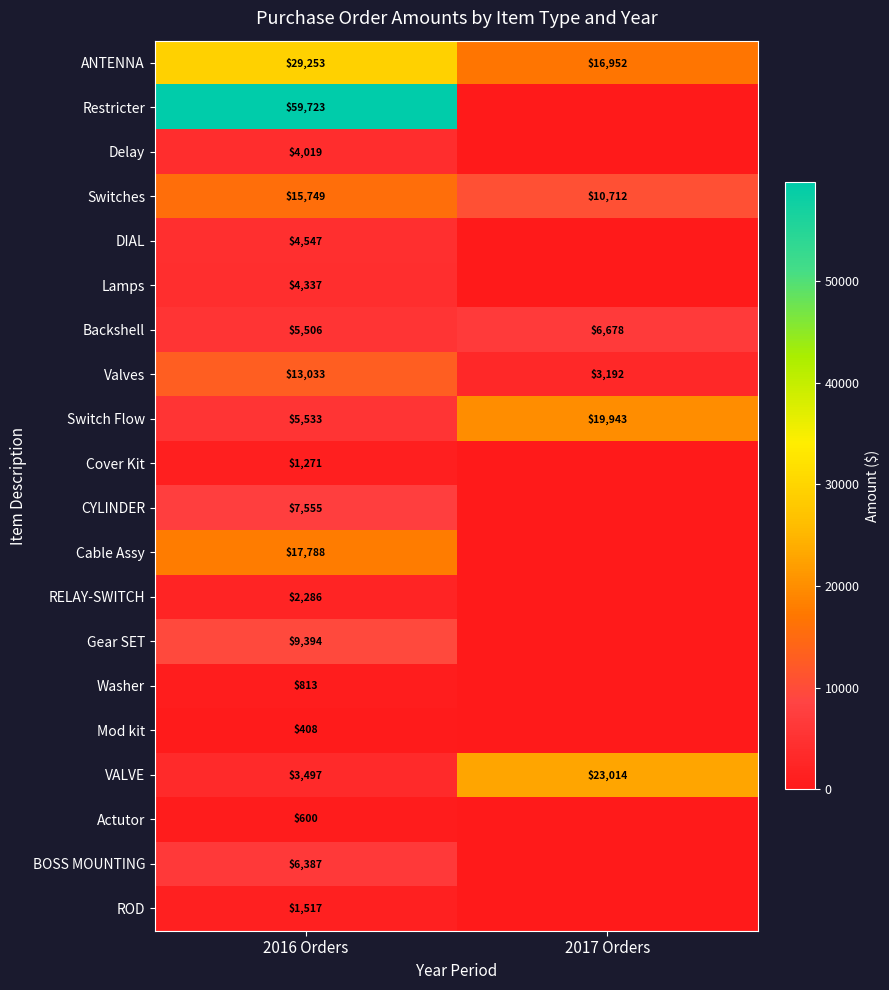

What is the total value across all series at 2016 Orders?

193216